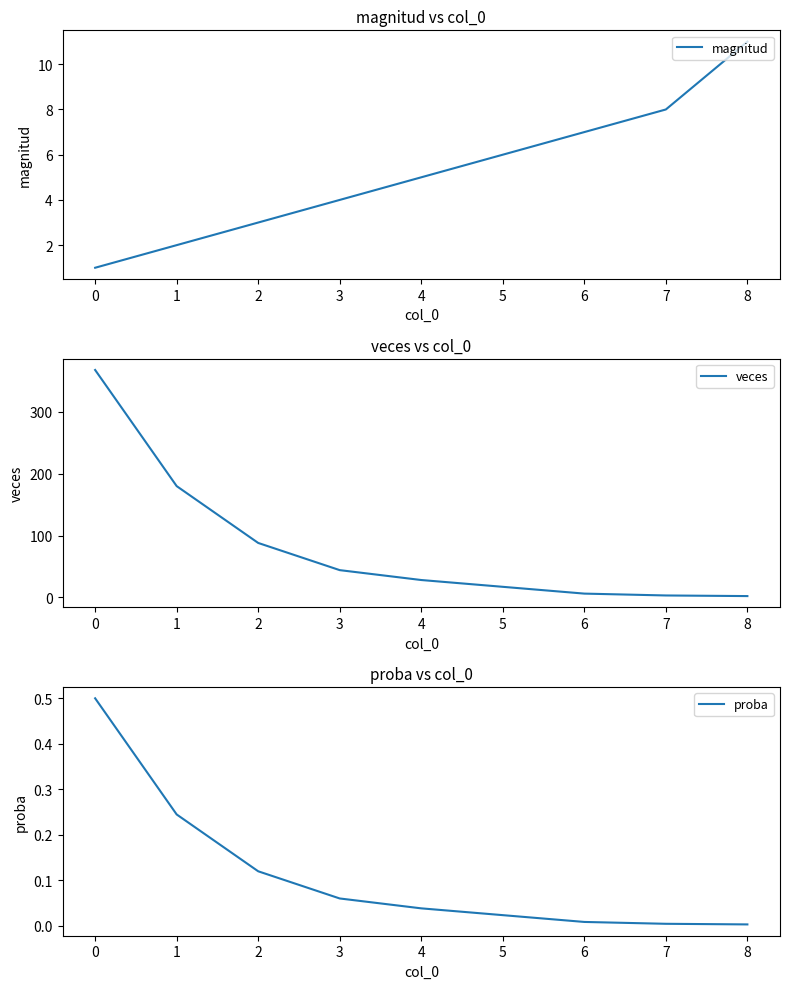

At how many categories does at least one series exceed 21?

5